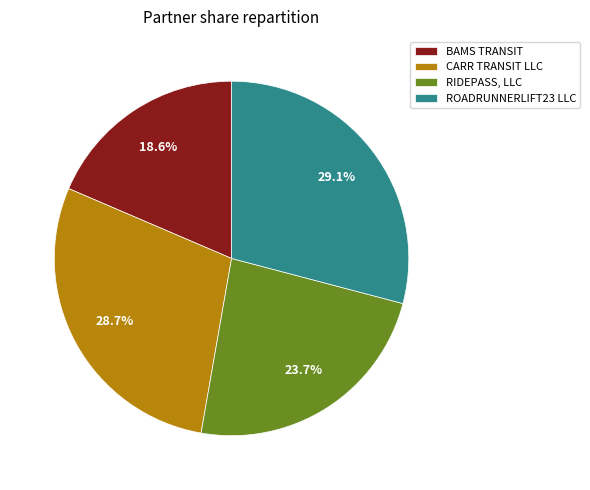

Which slice is the smallest?

BAMS TRANSIT